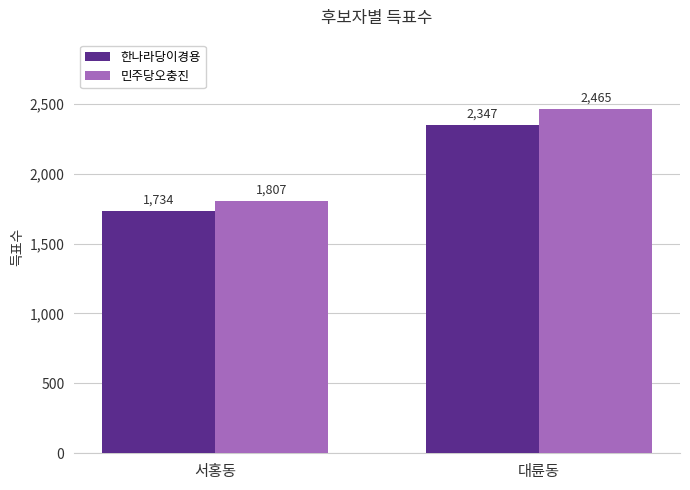

Is the value of 한나라당이경용 at 대륜동 greater than the value of 민주당오충진 at 서홍동?

Yes